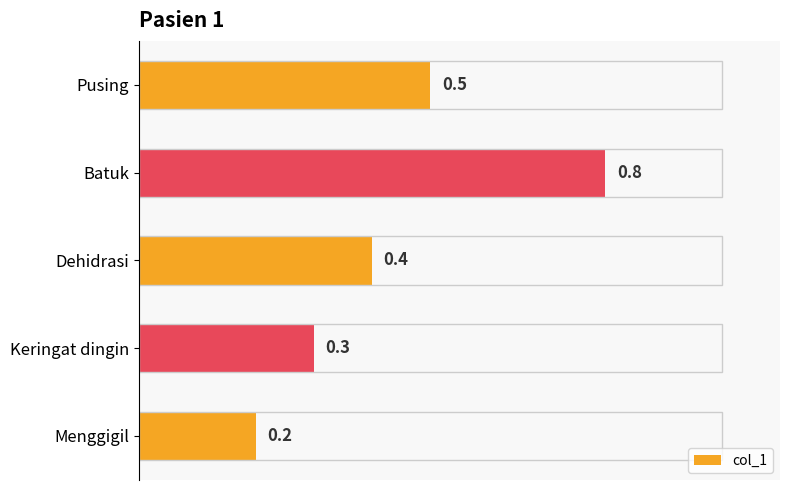

What is the smallest value displayed?

0.2